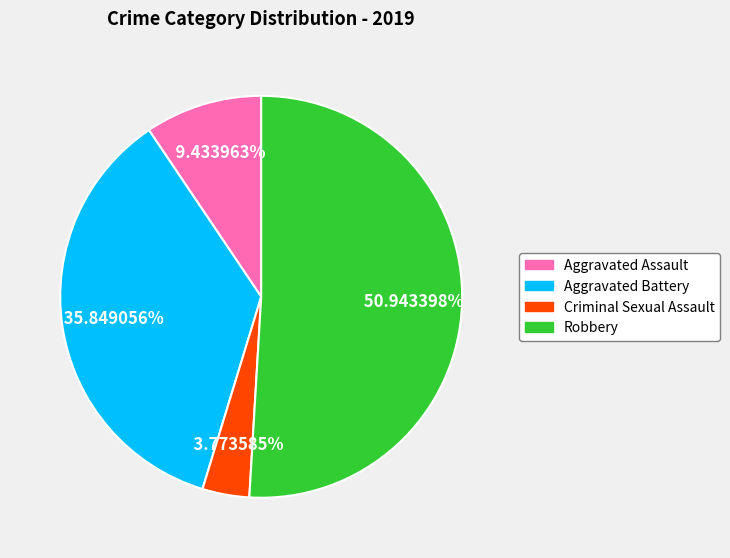

Combined, do Aggravated Assault and Aggravated Battery account for over 50%?

No